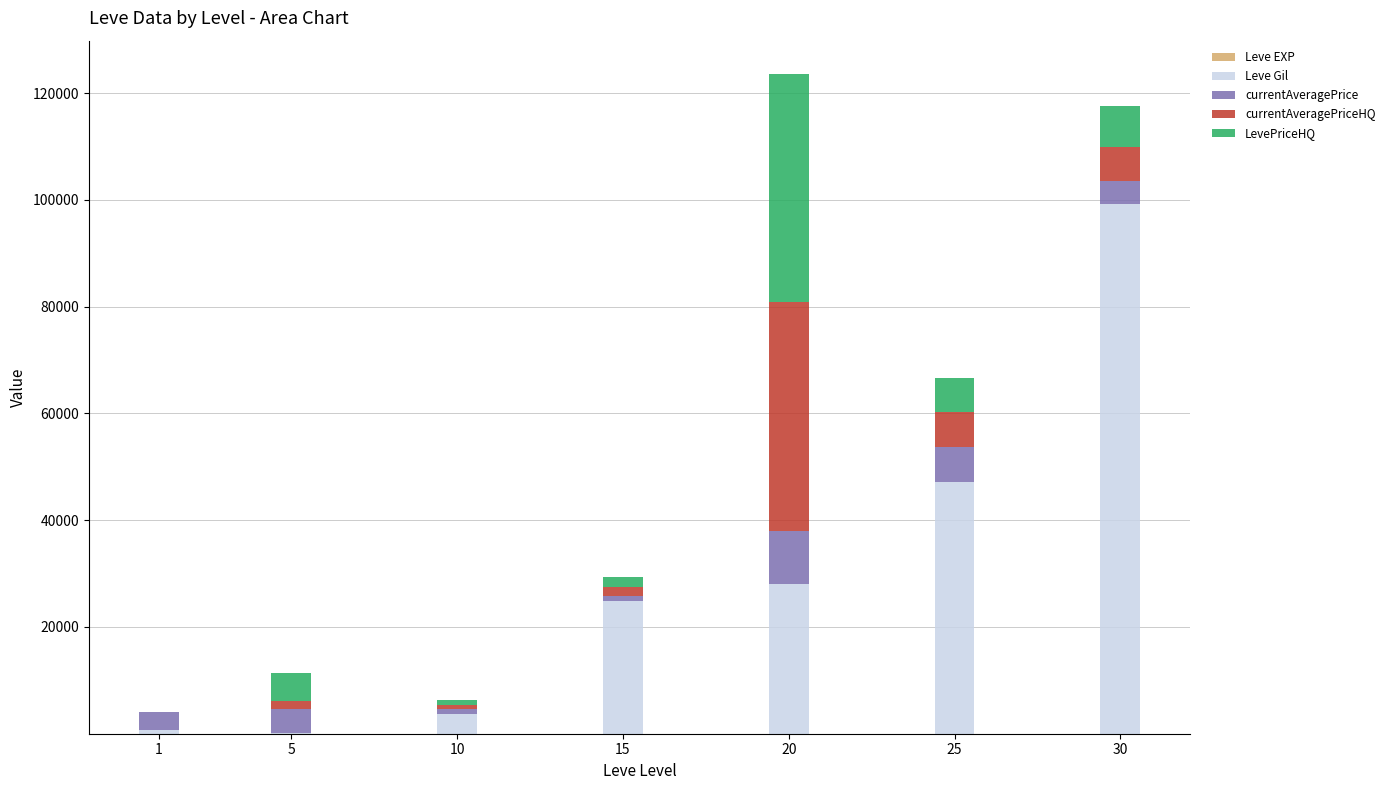

What is the sum of all currentAveragePrice values?

30273